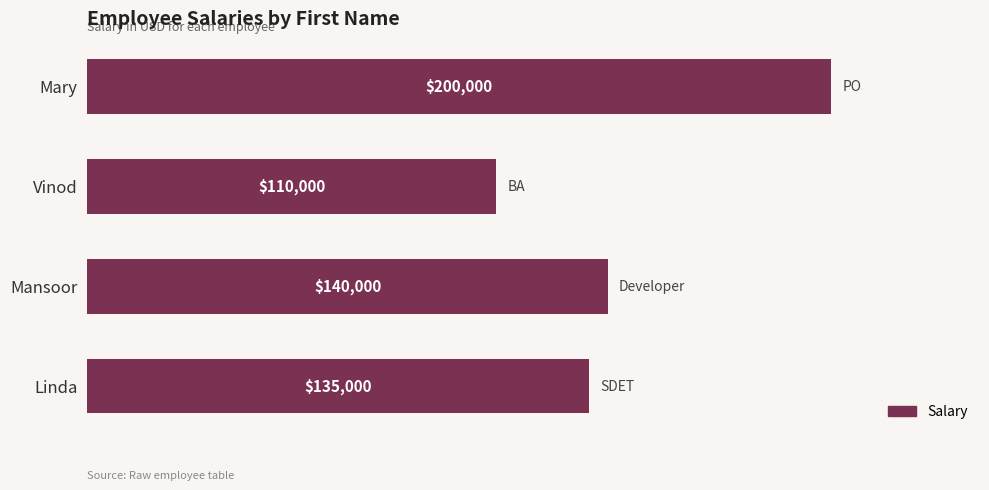

List the labels in order of value, largest first.

Mary, Mansoor, Linda, Vinod